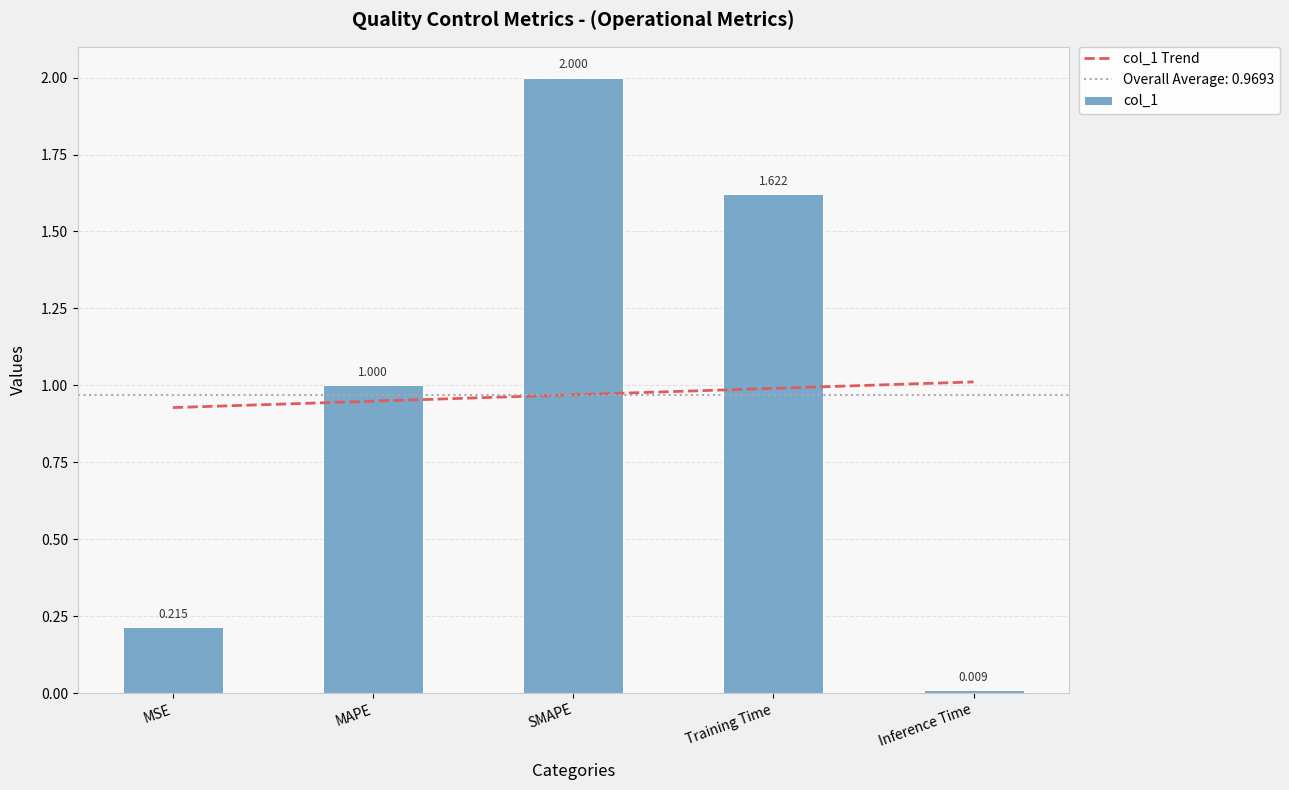

Reading left to right, extract all data points from this chart.

MSE=0.2	MAPE=1.0	SMAPE=2.0	Training Time=1.6	Inference Time=0.0